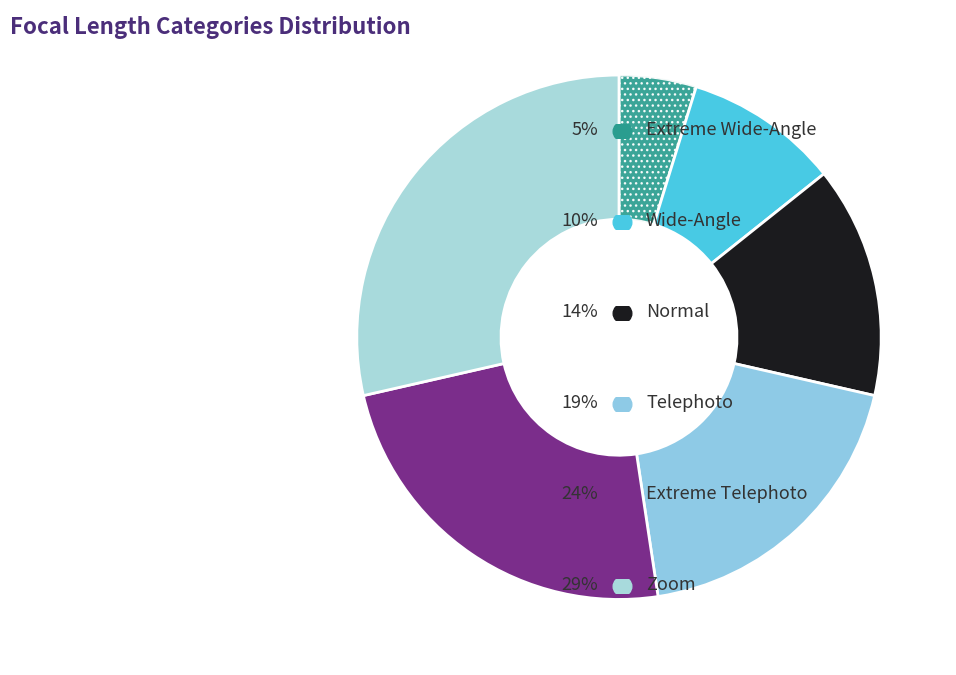

Does Zoom represent more than half of the total?

No